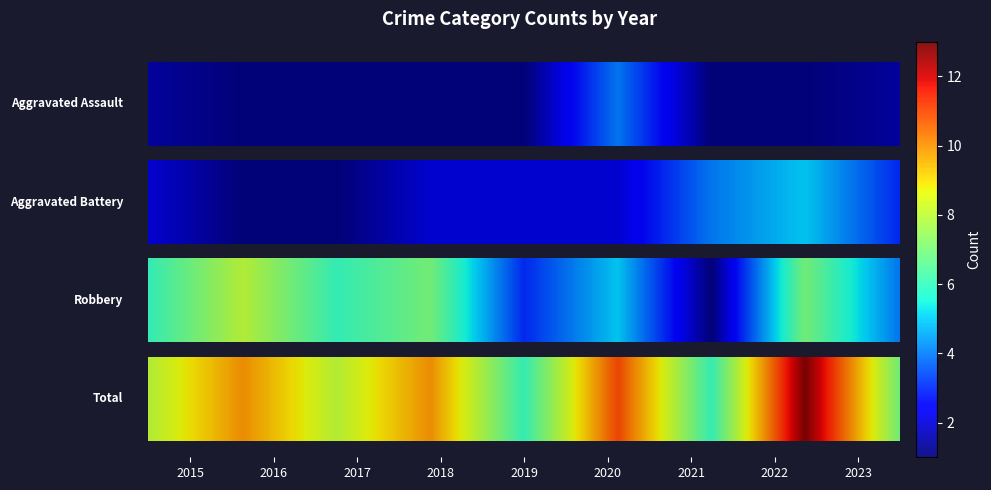

Read the Aggravated Battery value at 2015.

2